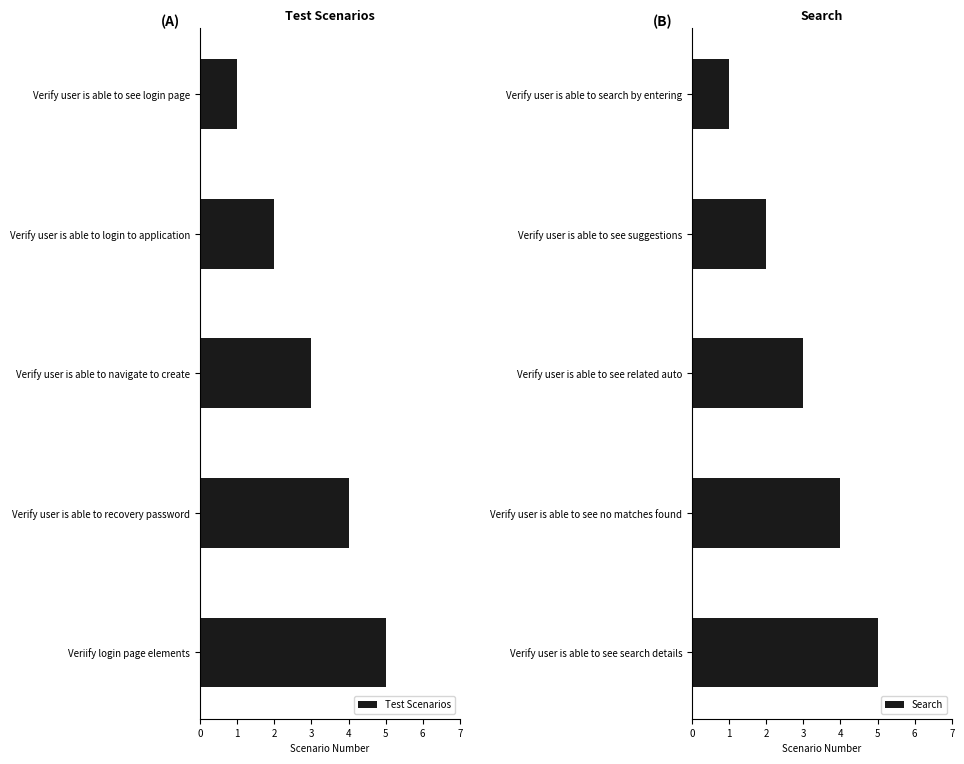

How many series are shown in this chart?

2